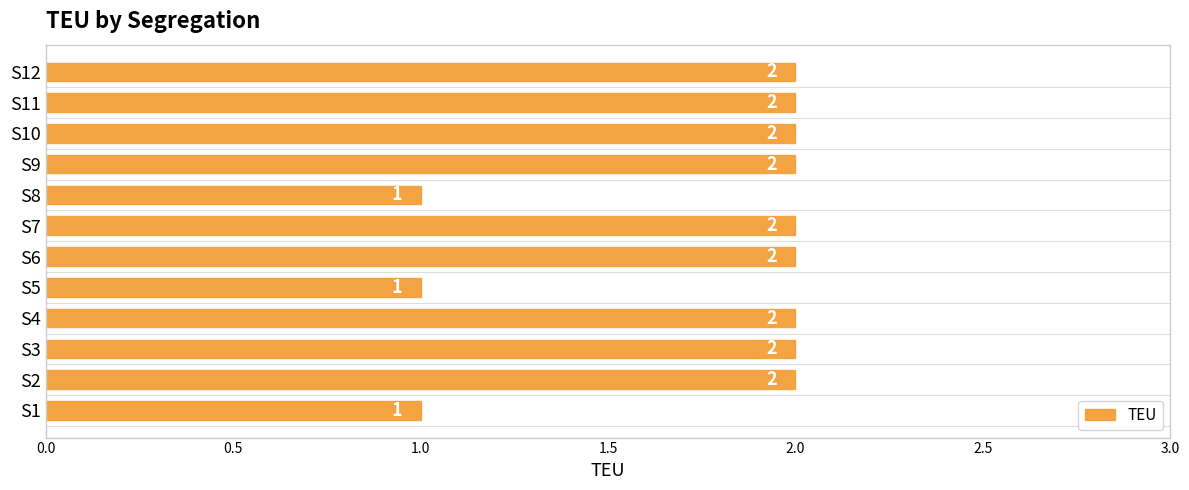

What is the ratio of the value at S12 to the value at S1?

2.0